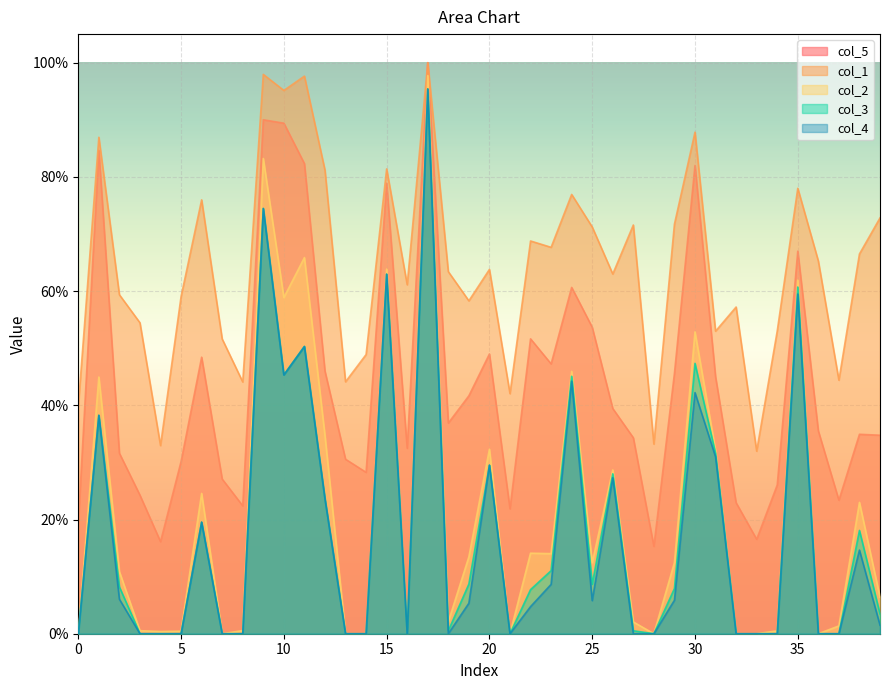

What is the total value across all series at 5?

0.9